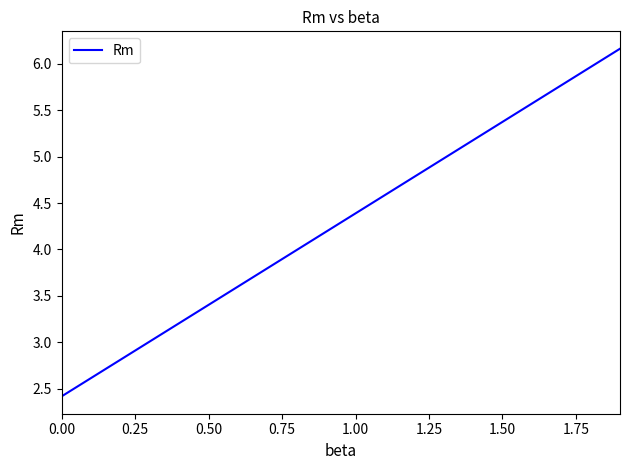

What is the smallest value displayed?

2.4